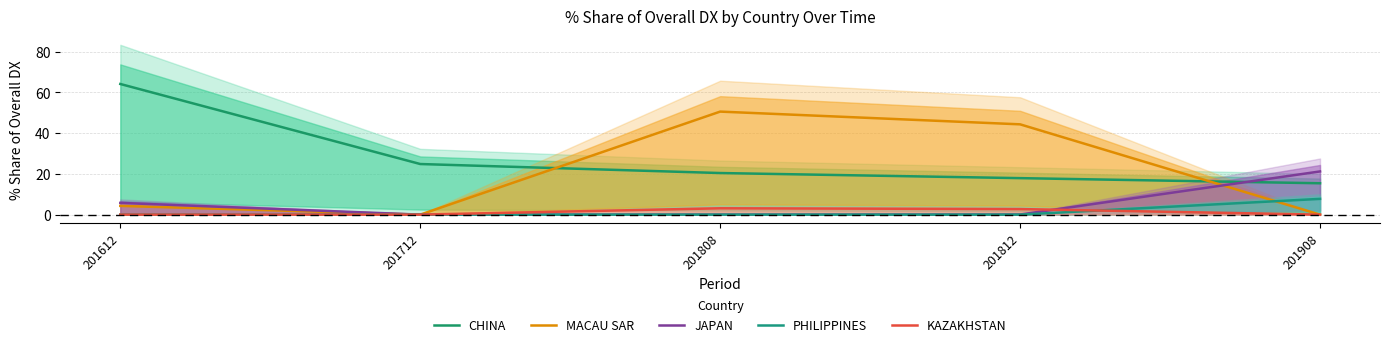

Reading left to right, what are all the values shown in this chart?

CHINA: 64.2	24.9	20.4	17.9	15.4
MACAU SAR: 4.3	0.0	50.6	44.4	0.0
JAPAN: 5.8	0.0	0.0	0.0	21.2
PHILIPPINES: 0.0	0.0	0.0	0.0	7.7
KAZAKHSTAN: 0.0	0.0	3.1	2.7	0.0